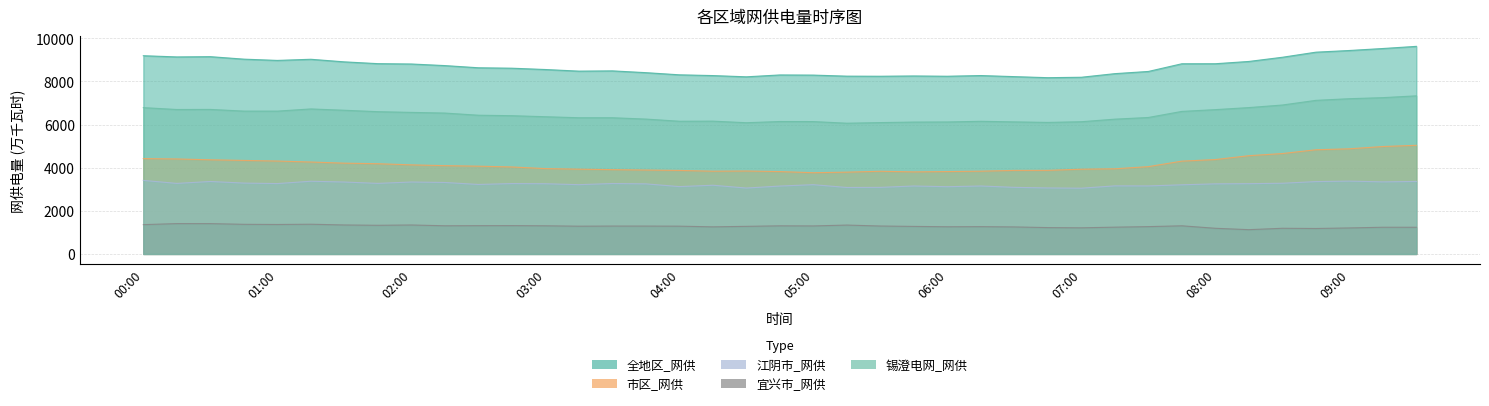

How many lines are shown in the chart?

5